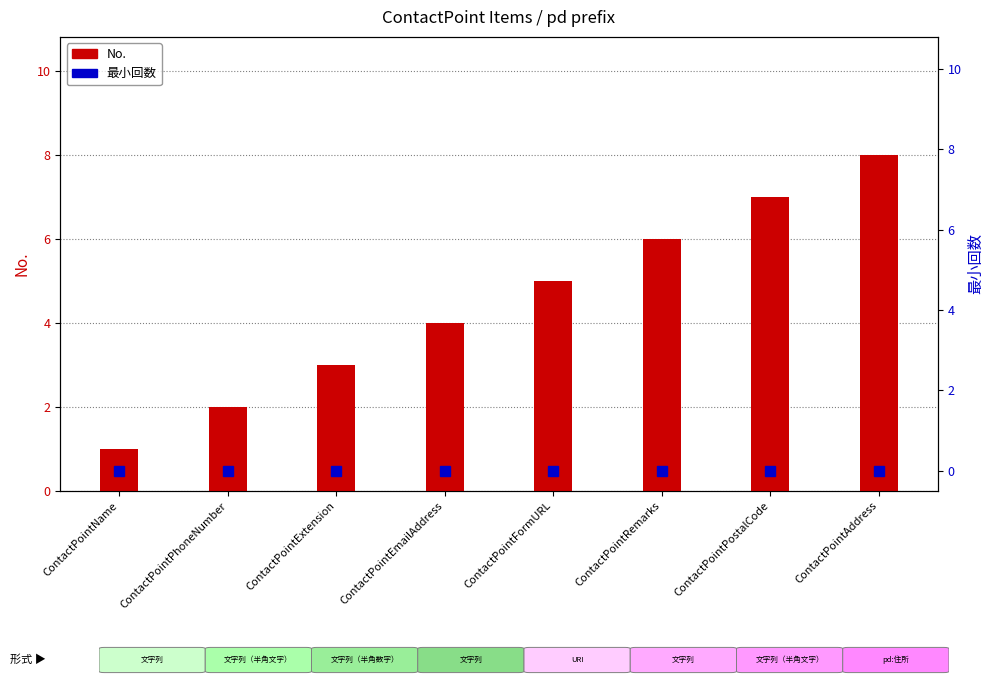

Rank the series by their average value, from highest to lowest.

No., 最小回数